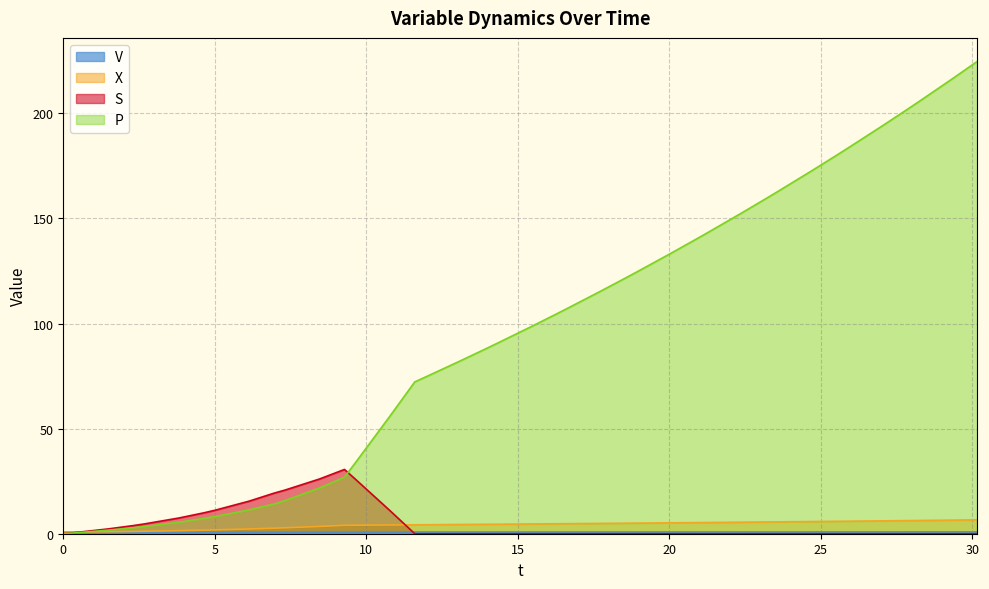

What is the difference between the maximum and second lowest values in the V series?

0.1